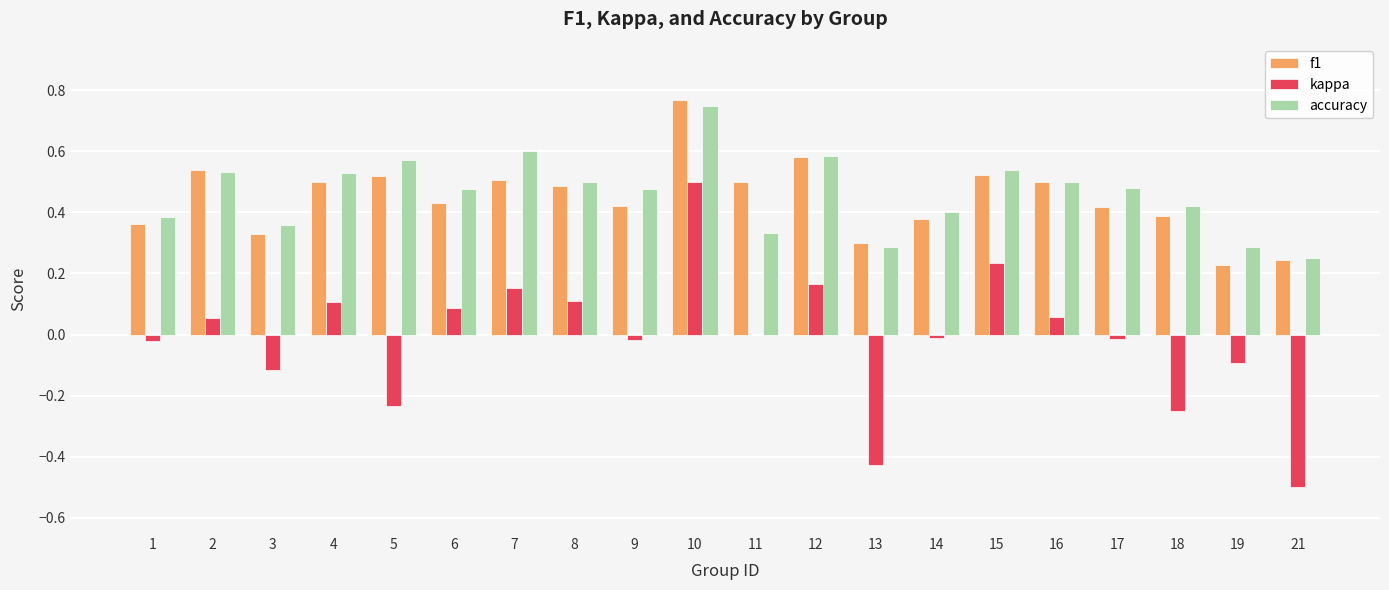

What is the sum of all accuracy values?

9.3